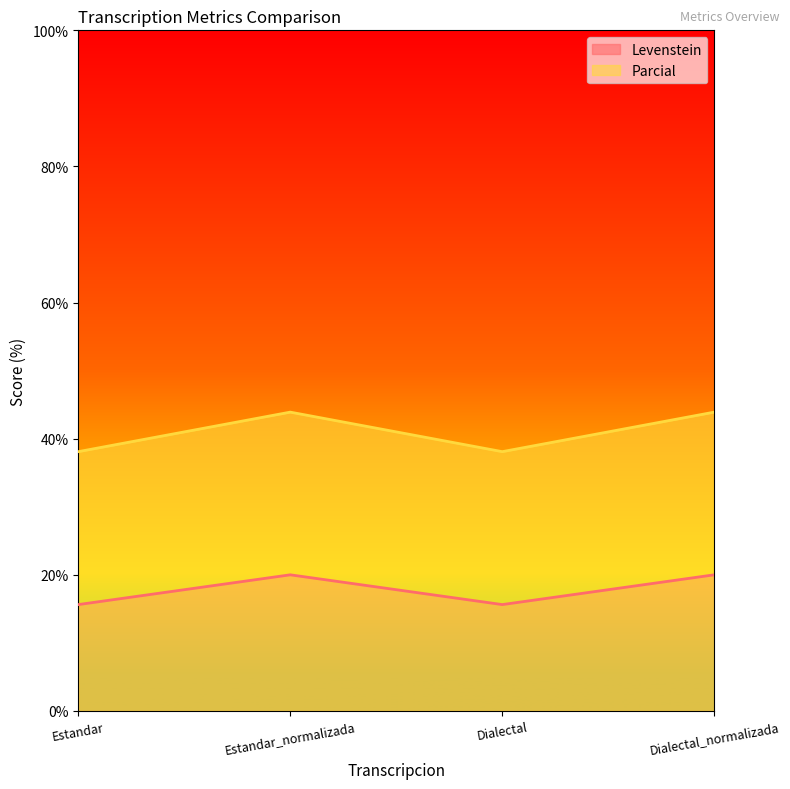

What is the spread (max minus min) of values at Dialectal_normalizada?

23.9